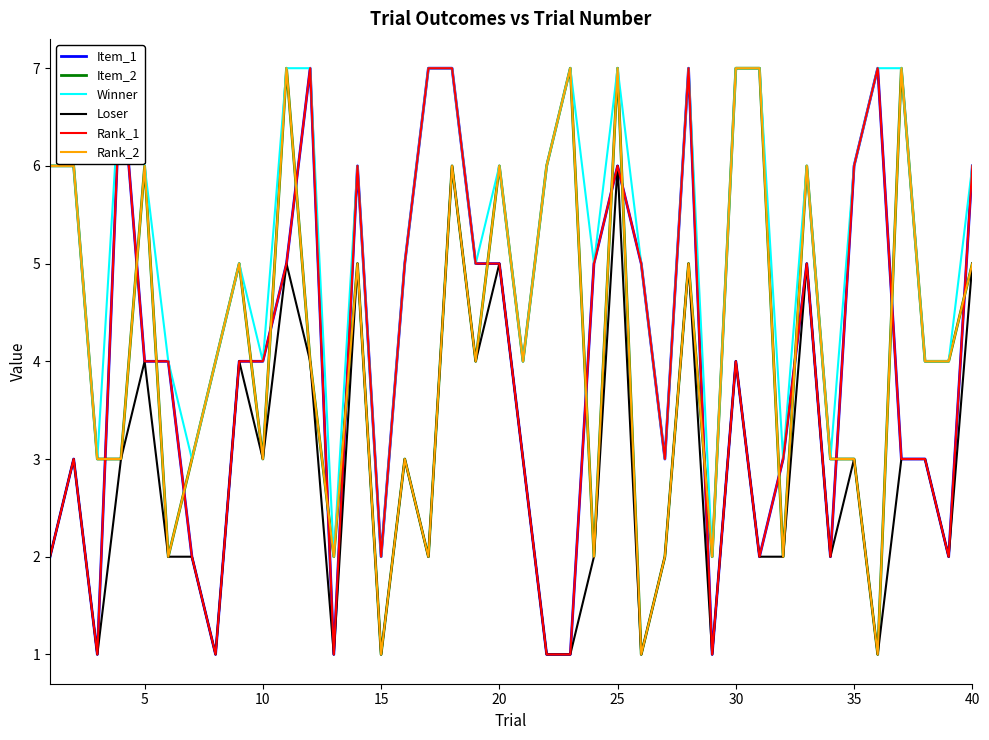

In Winner, how many points are higher than both neighbors (excluding endpoints)?

8